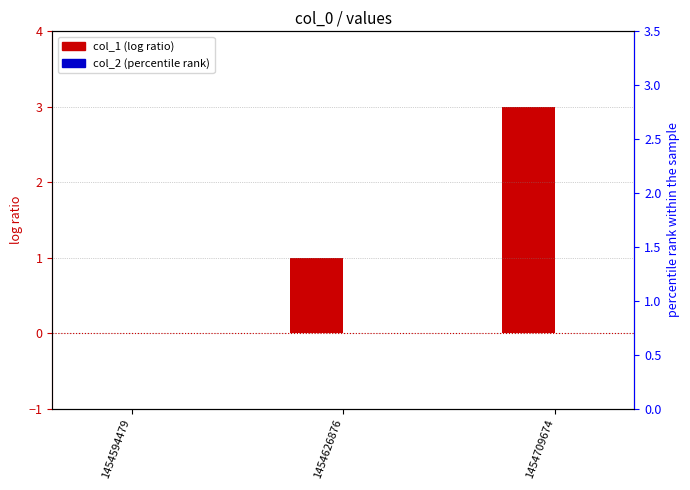

The col_1 series shows 1 at 1454626876. True or false?

True